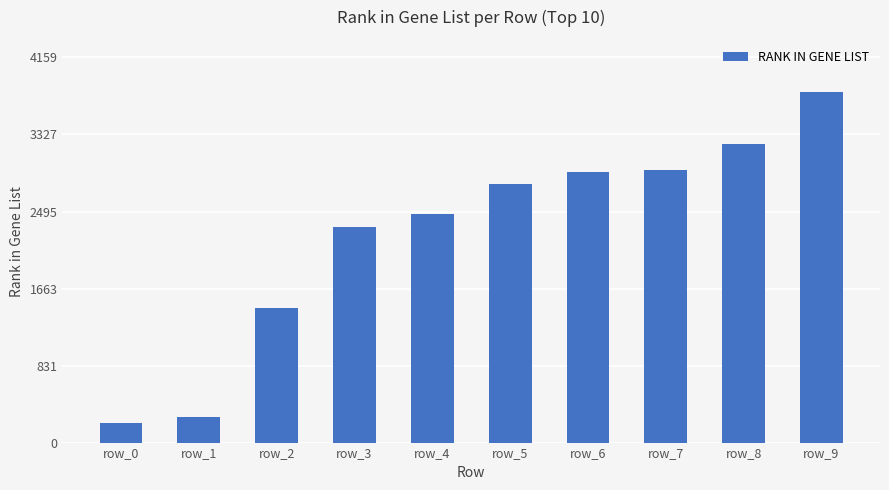

The chart shows a value of 4575 at row_5. True or false?

False